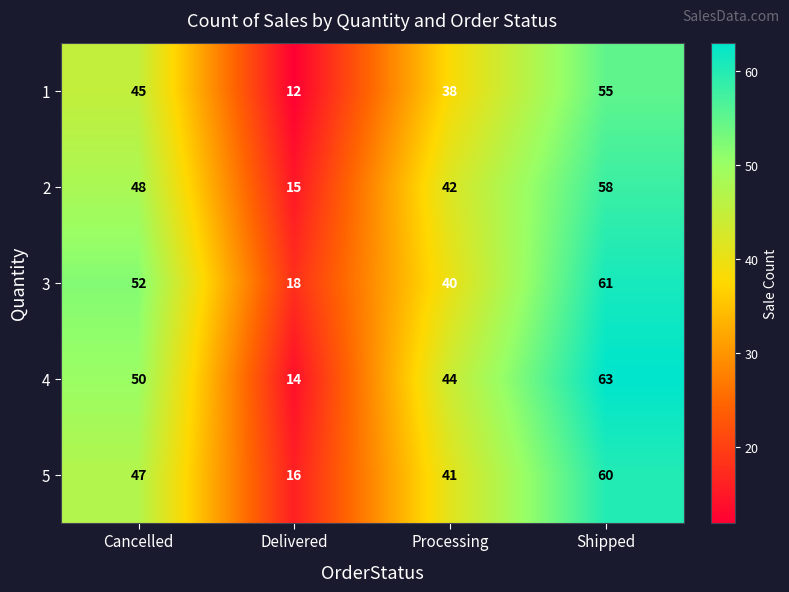

At which category is the sum across all series the highest?

Shipped